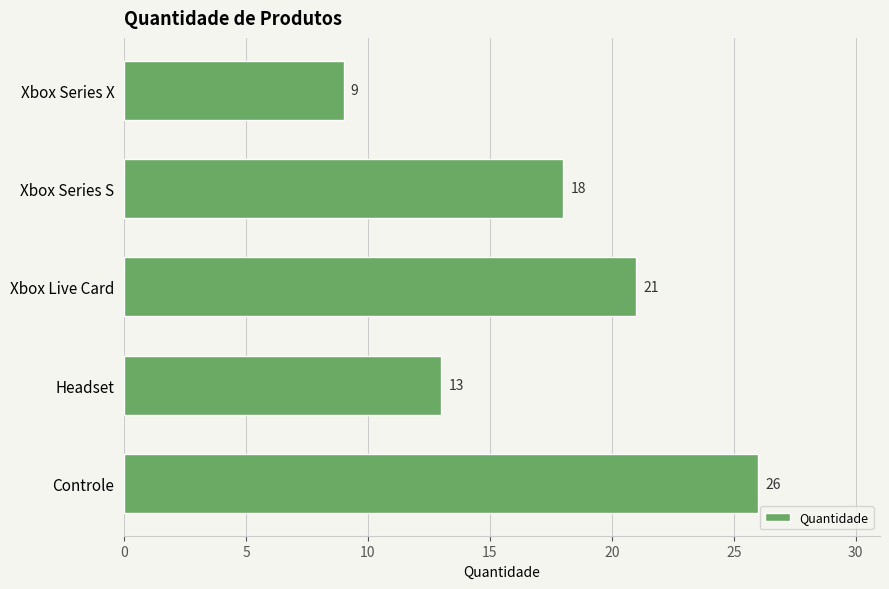

Which label corresponds to the smallest value in the chart?

Xbox Series X